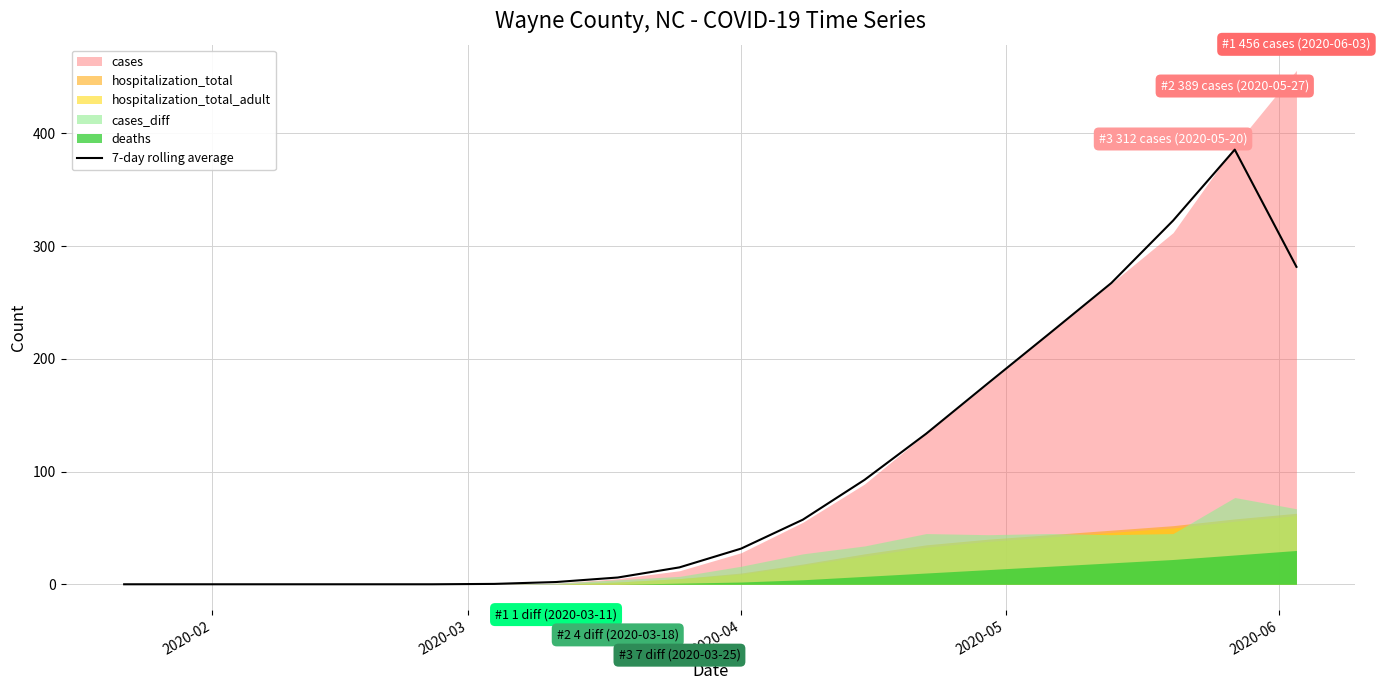

How many interior local peaks (higher than both neighbors) does the data have?

1